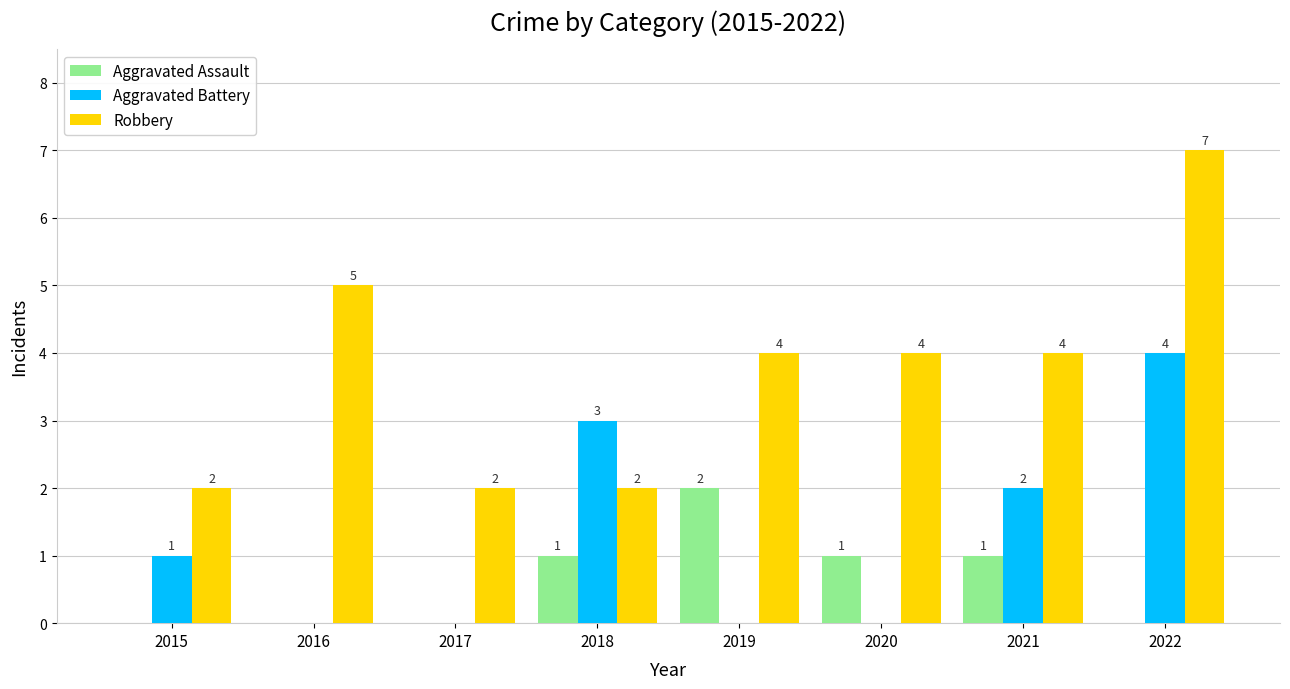

Reading right to left, what are all the values shown in this chart?

Aggravated Assault: 0	1	1	2	1	0	0	0
Aggravated Battery: 4	2	0	0	3	0	0	1
Robbery: 7	4	4	4	2	2	5	2